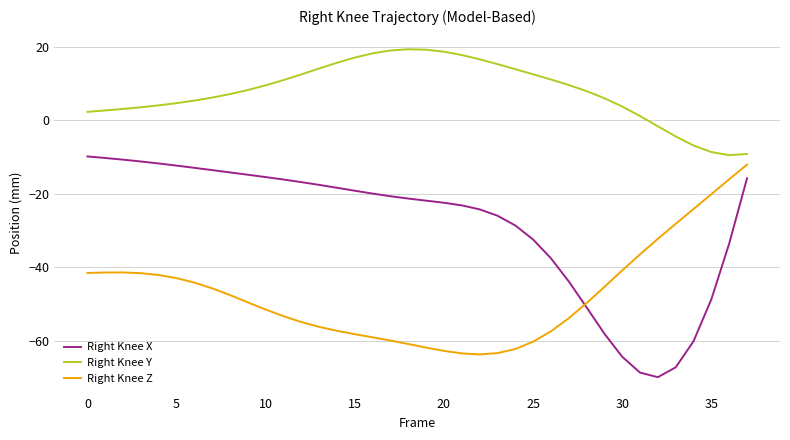

Which series has the largest total across all categories?

Right Knee Y